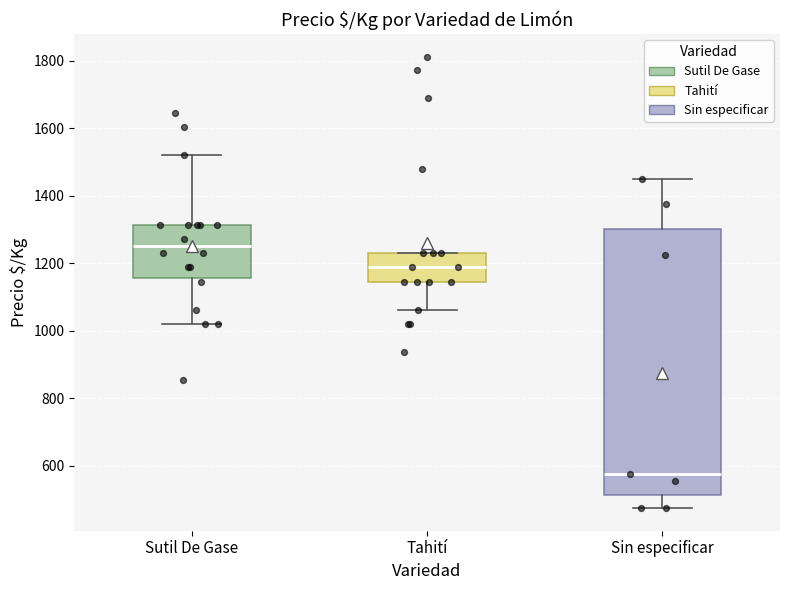

Reading left to right, read every box against the y-axis: the position of its median line, the range the box covers, and the ends of its whiskers. The values are not printed on the chart, so give them approximately, as read against the axis.

Sutil De Gase: median 1260, box 1160 to 1320, whiskers 1020 to 1520
Tahití: median 1180, box 1140 to 1220, whiskers 1060 to 1220
Sin especificar: median 580, box 520 to 1300, whiskers 480 to 1460